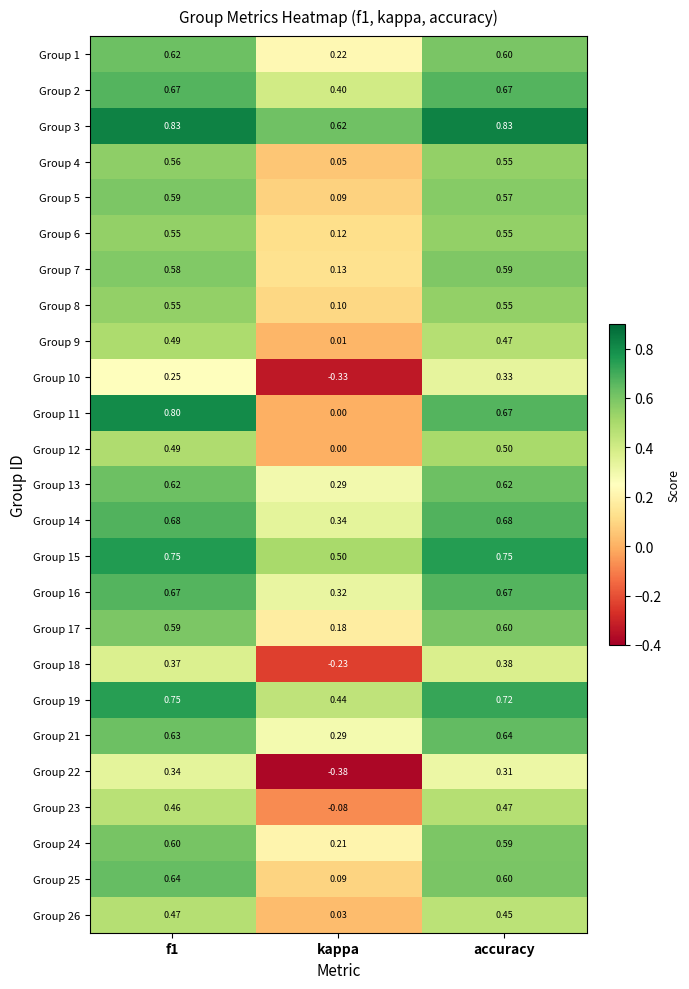

At which label does Group 3 reach its minimum?

kappa